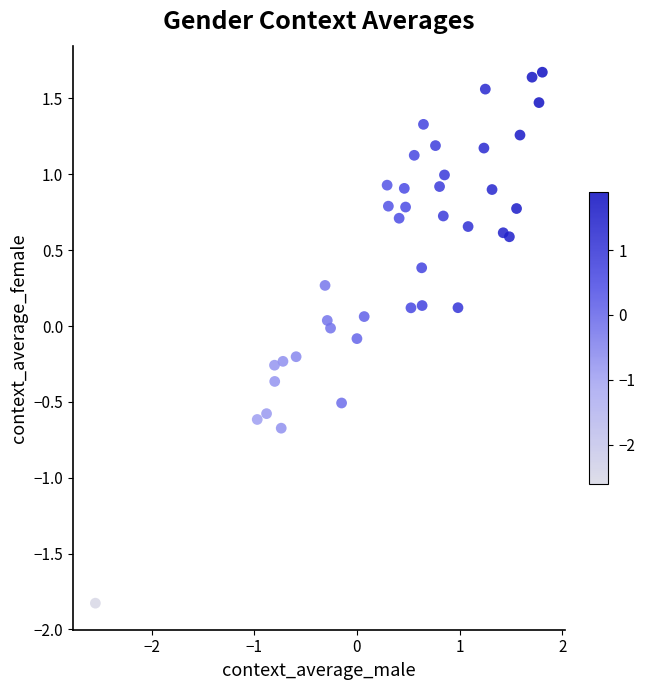

What is the range of Y values (max minus min)?

3.5